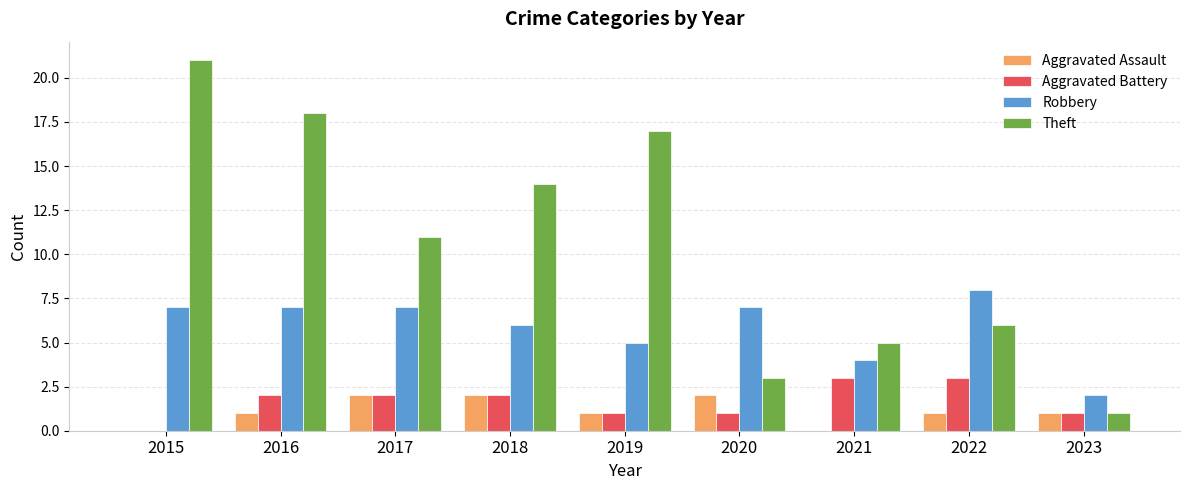

Reading left to right, transcribe all the data shown in this chart.

Aggravated Assault: 0	1	2	2	1	2	0	1	1
Aggravated Battery: 0	2	2	2	1	1	3	3	1
Robbery: 7	7	7	6	5	7	4	8	2
Theft: 21	18	11	14	17	3	5	6	1